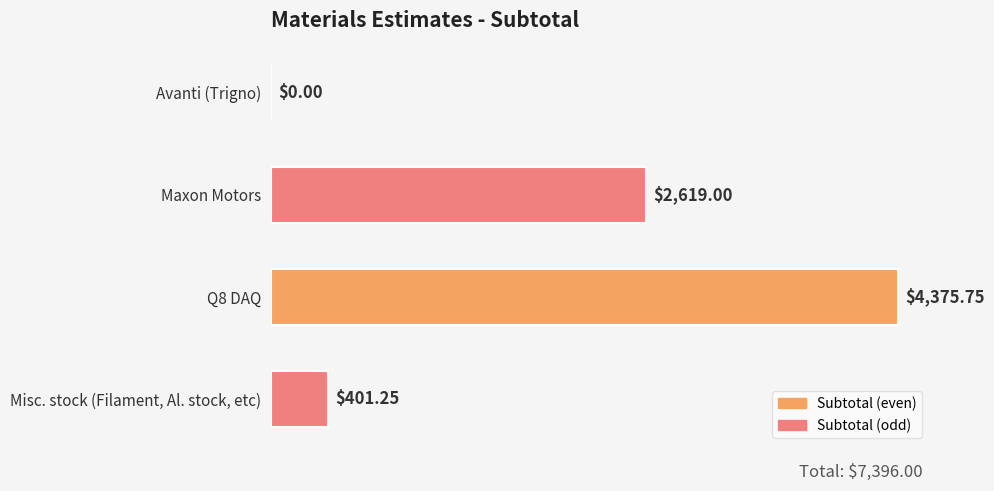

At which category does the chart reach its peak across all series?

Q8 DAQ